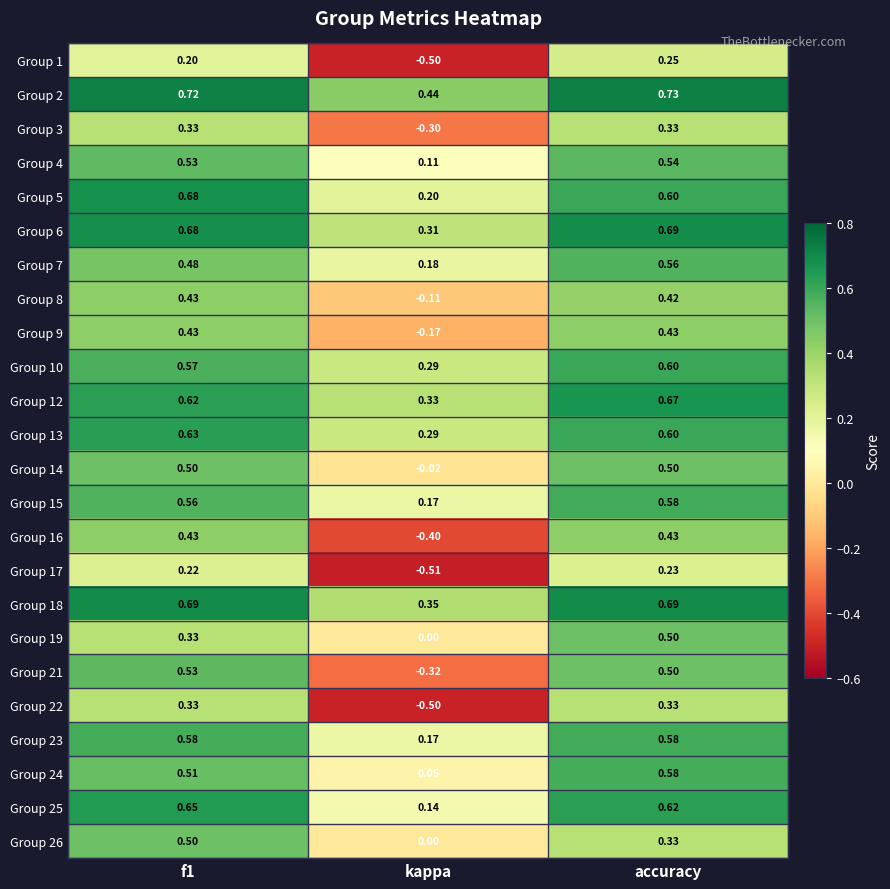

Where is Group 21 nearest to the value 0?

kappa